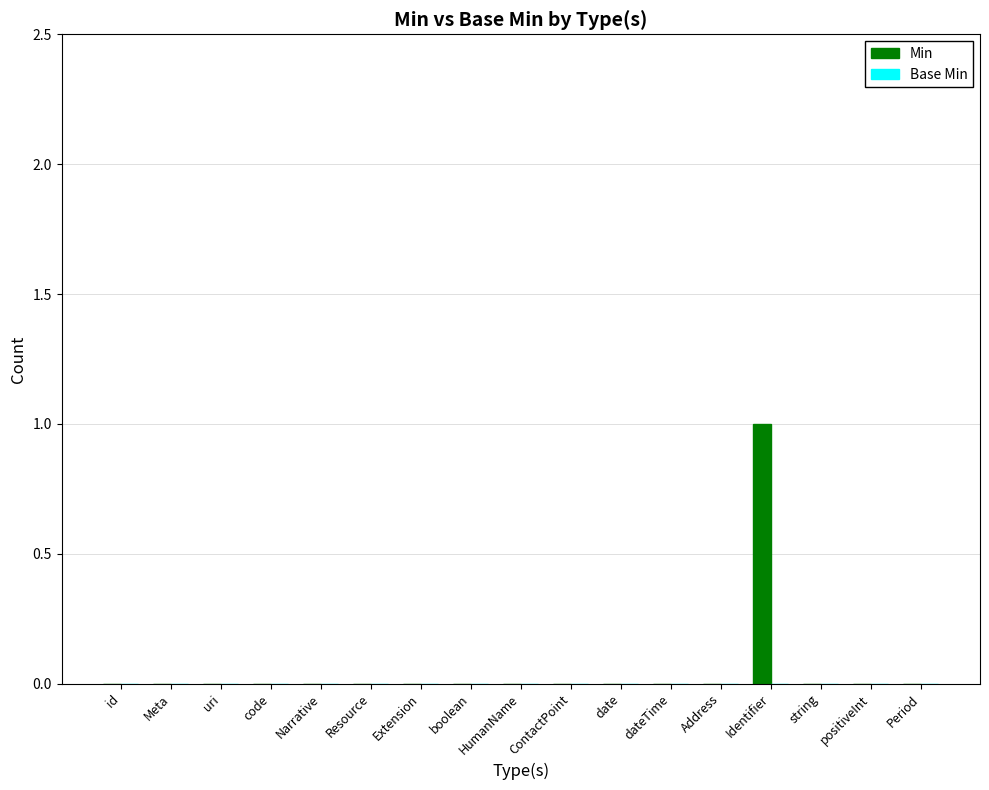

True or false: the data shows 0 at HumanName.

True